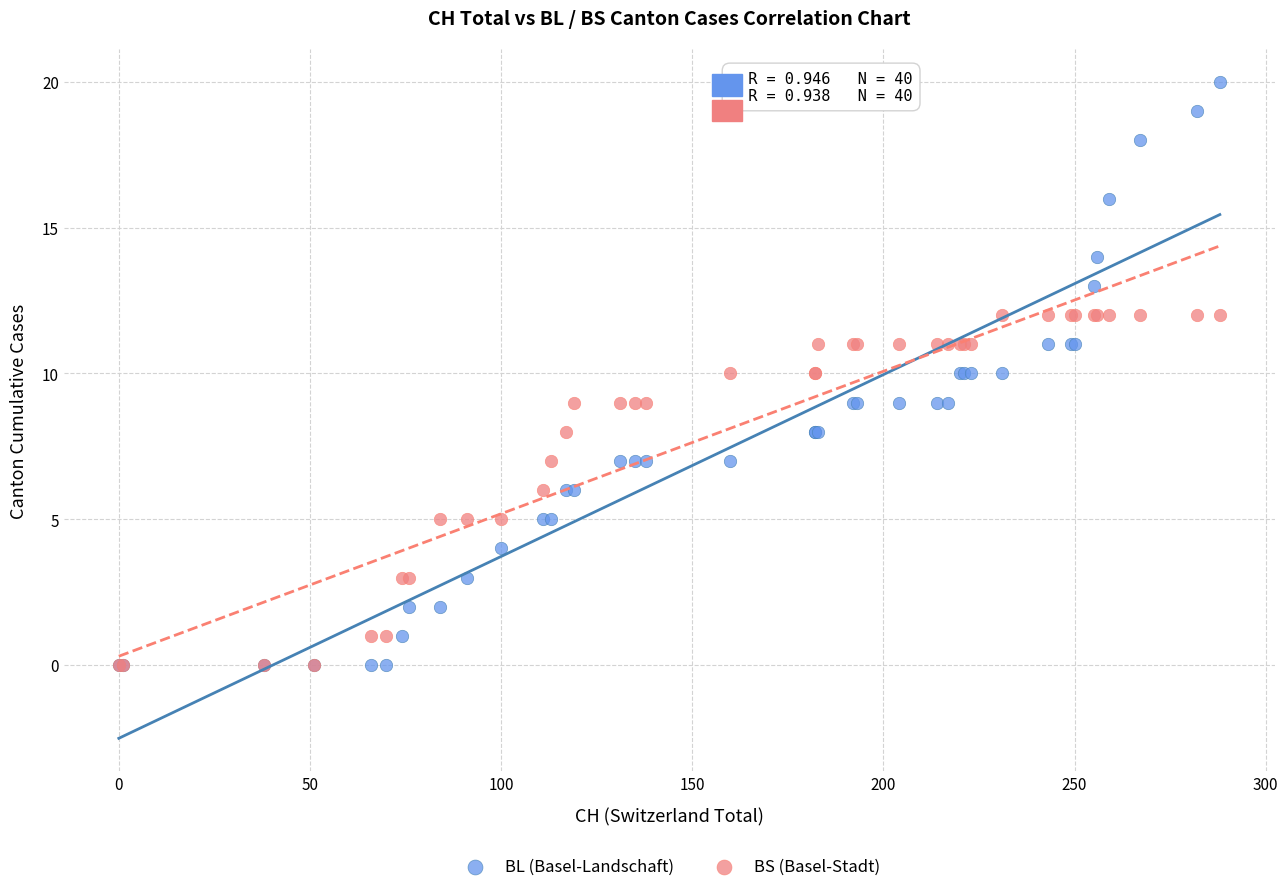

Which series has the widest spread of Y values?

BL (Basel-Landschaft)